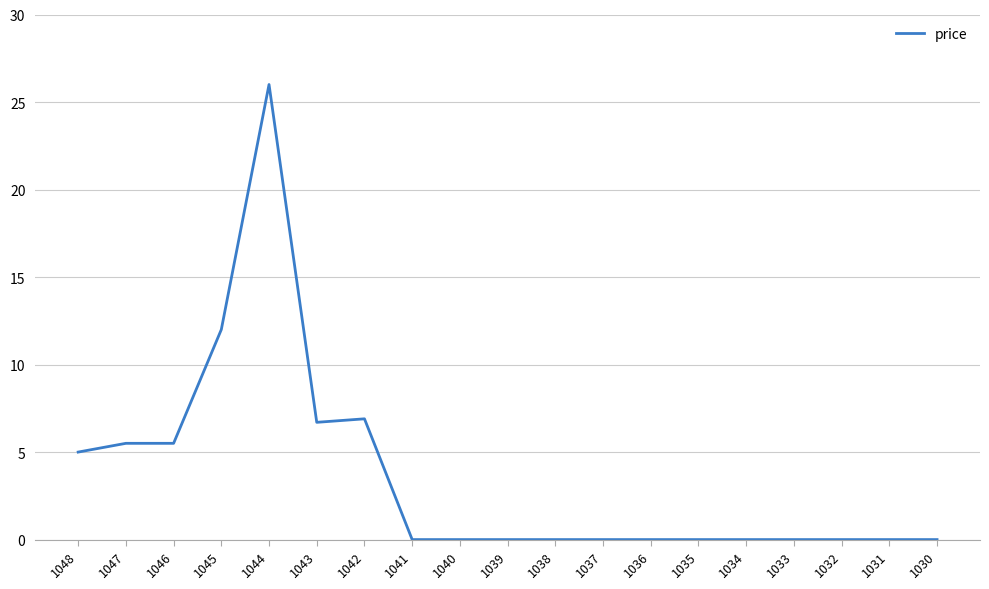

What is the greatest value displayed?

26.0